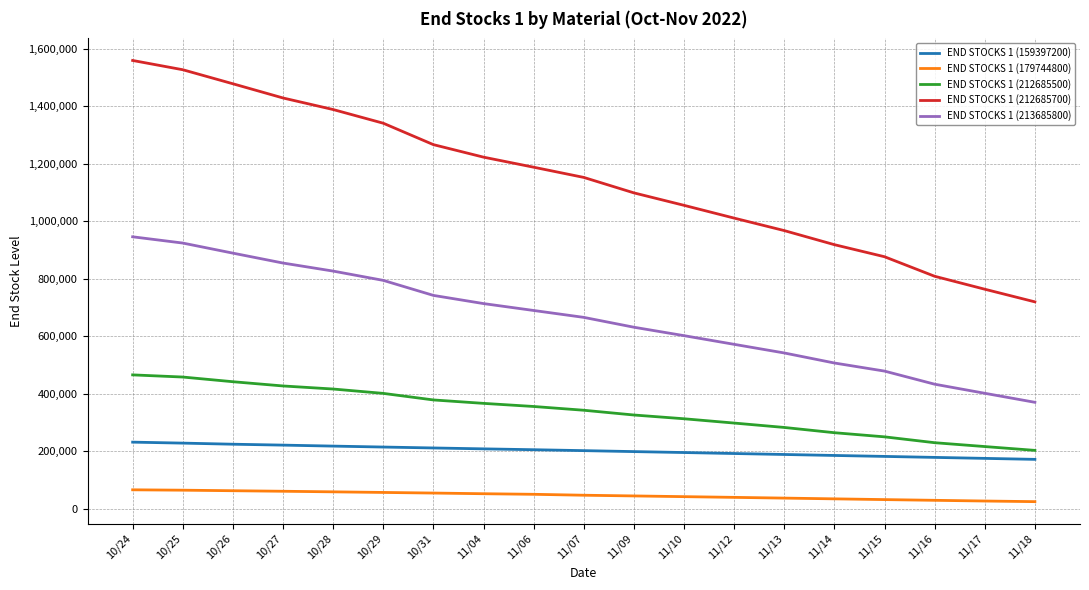

Which series has the largest range (max minus min)?

END STOCKS 1 (212685700)